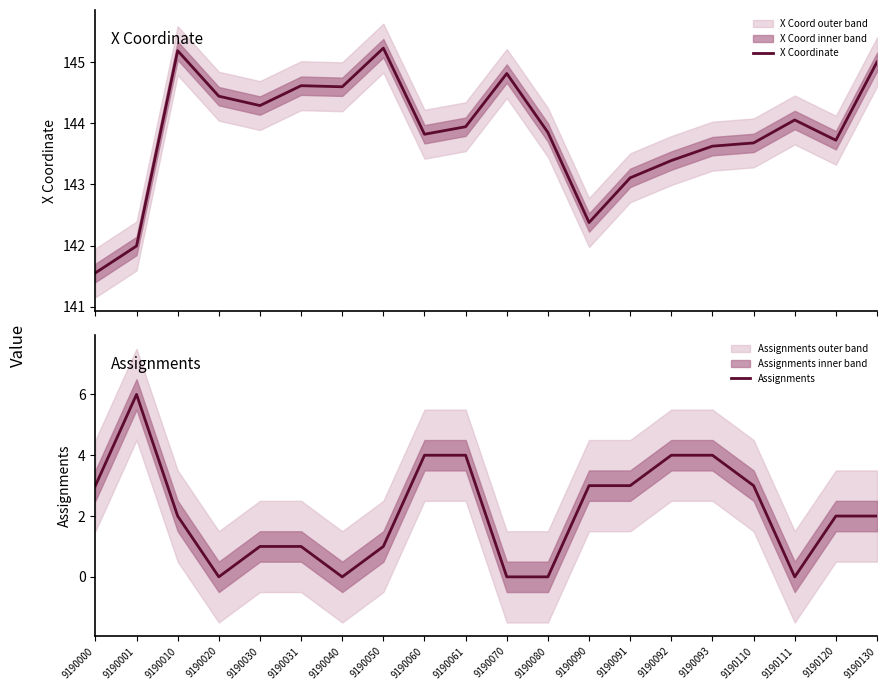

What is the value of the Assignments point at the 2nd from the left?

6.0